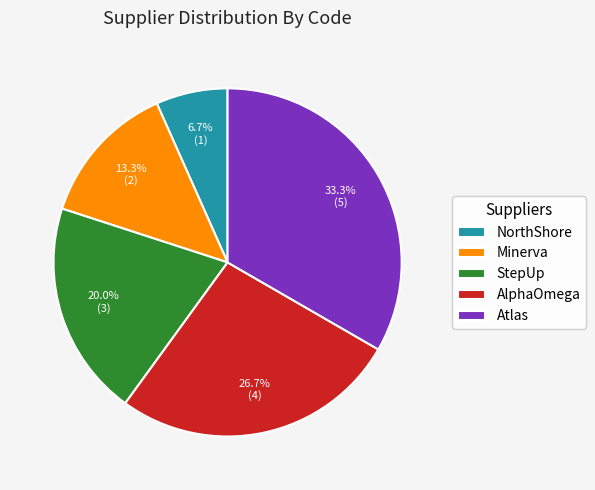

Does StepUp account for over 50% of the chart?

No